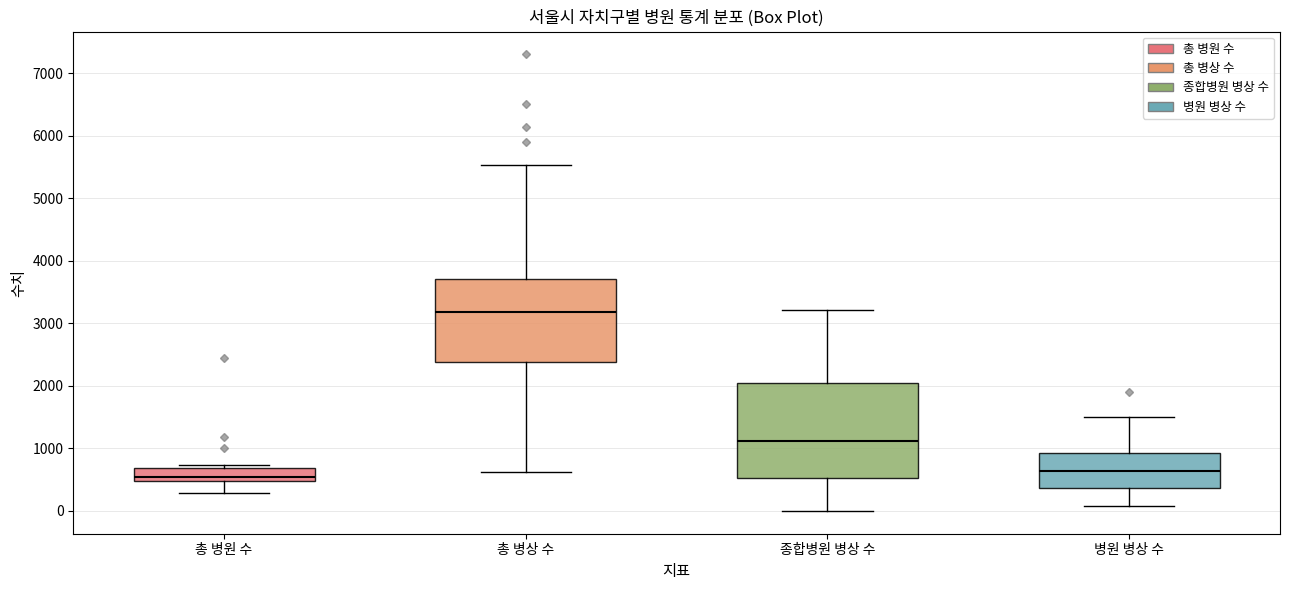

Reading left to right, transcribe this box plot: for each box, give where its median line is, the range the box spans, and where its two whiskers end, as read against the y-axis. The values are not printed on the chart, so give them approximately, as read against the axis.

총 병원 수: median 600, box 500 to 700, whiskers 300 to 700 (just above the box's upper edge)
총 병상 수: median 3200, box 2400 to 3700, whiskers 600 to 5500
종합병원 병상 수: median 1100, box 500 to 2100, whiskers 0 to 3200
병원 병상 수: median 600, box 400 to 900, whiskers 100 to 1500